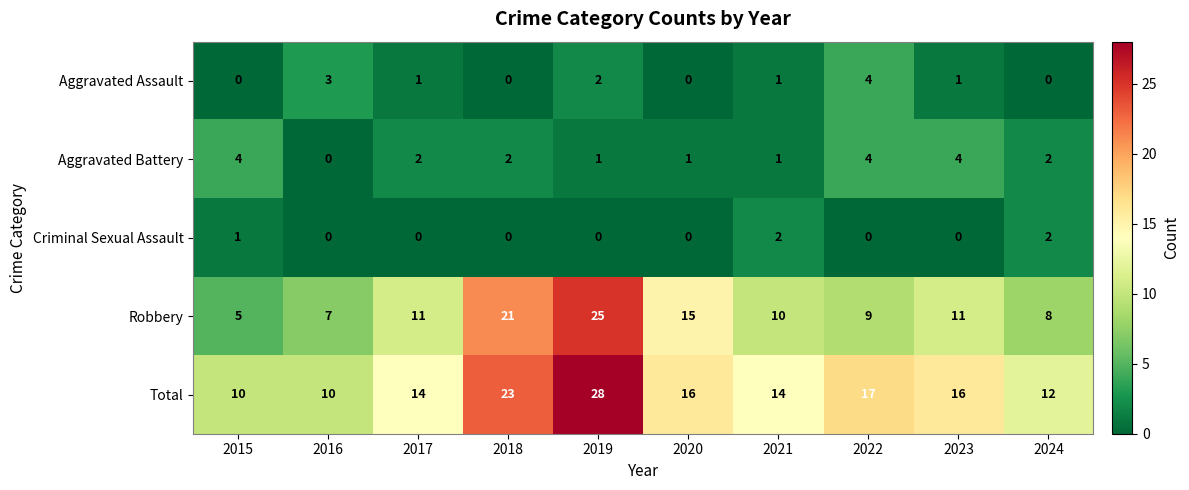

At how many categories does at least one series exceed 0?

10